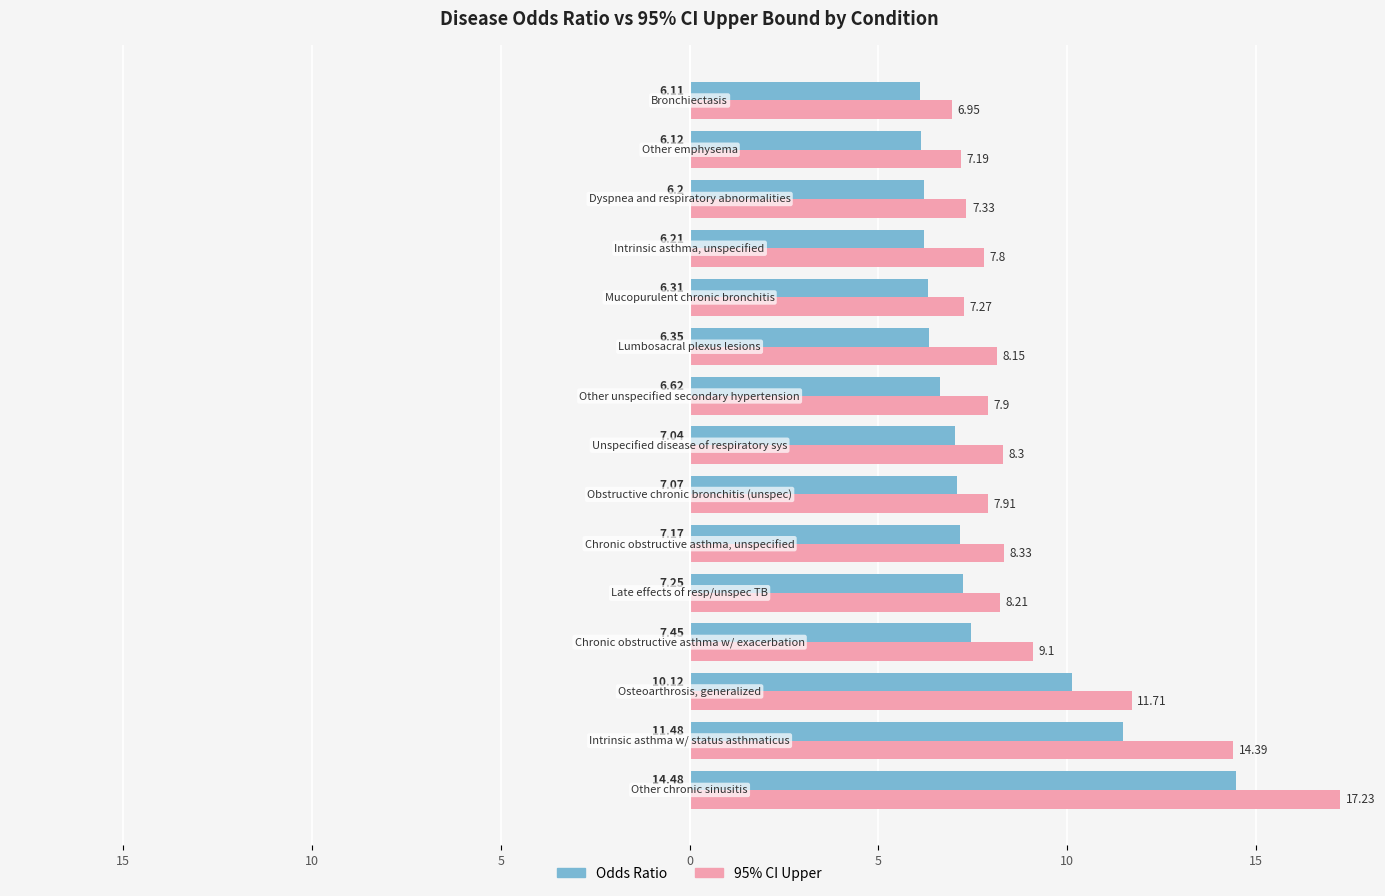

What are all the series names shown in the legend?

Odds Ratio, 95% CI Upper